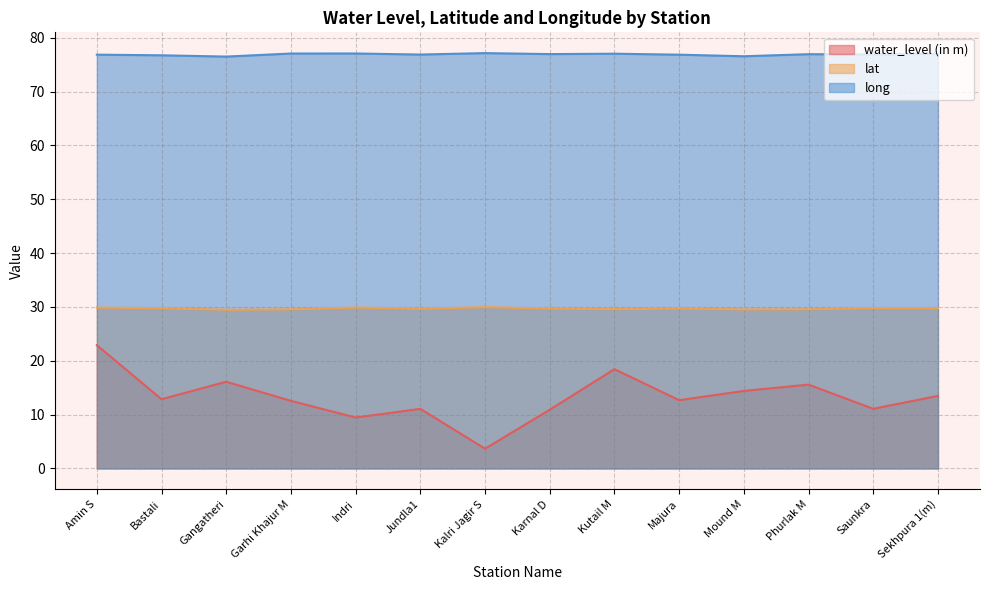

At how many categories does at least one series exceed 67?

14